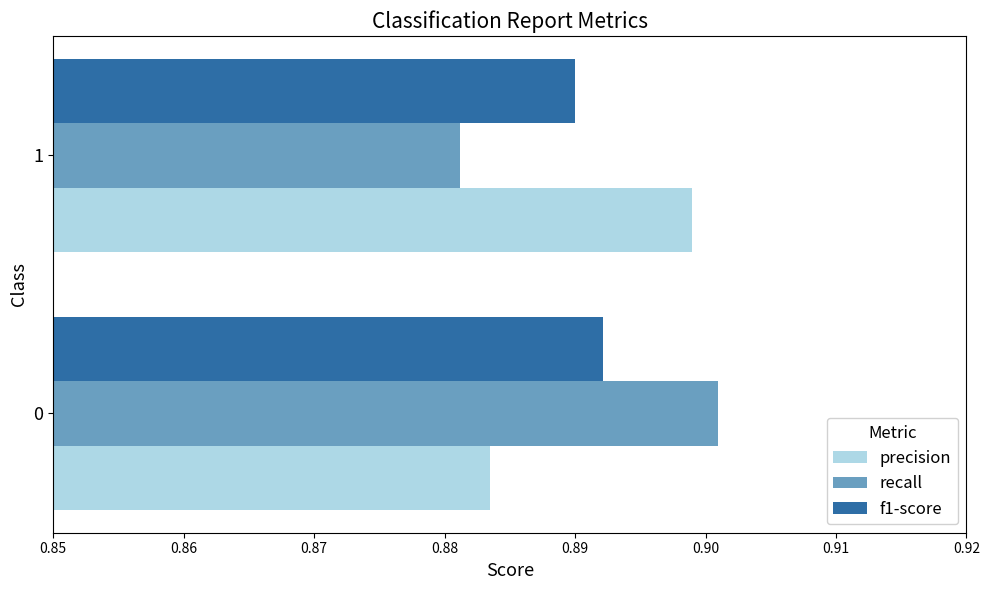

What is the total value across all series at 0?

2.7